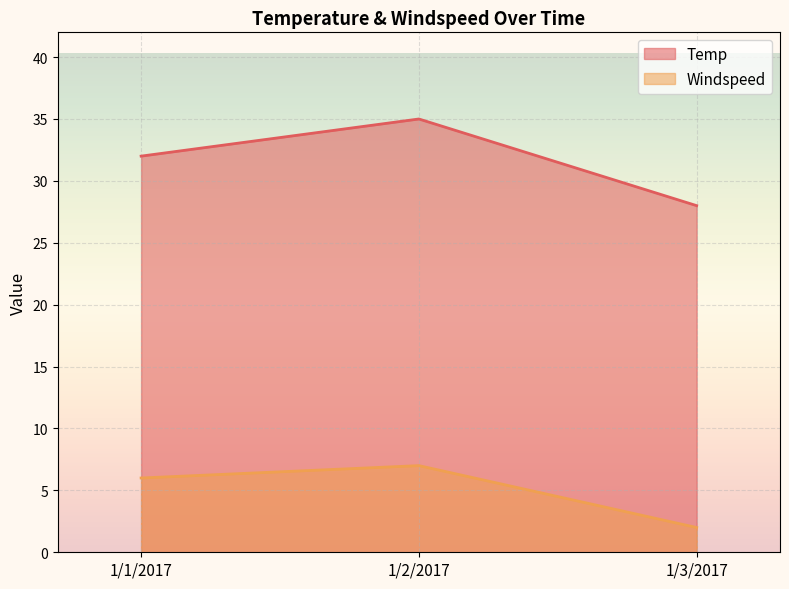

Which series has the widest spread of values?

Temp